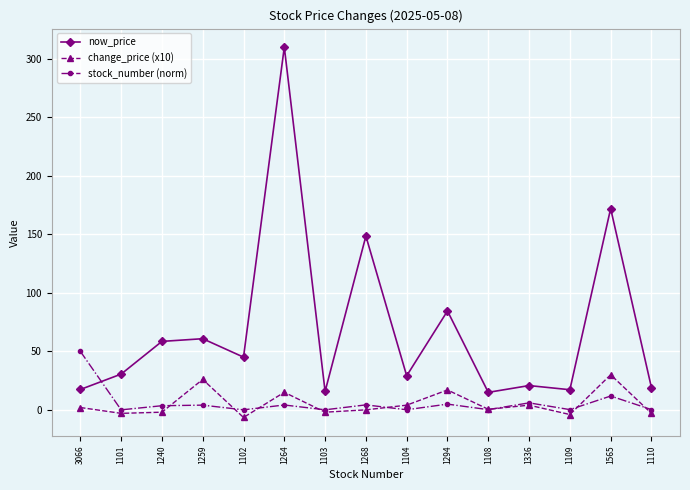

True or false: stock_number (norm) has a value of 0.2 at 1108.

True